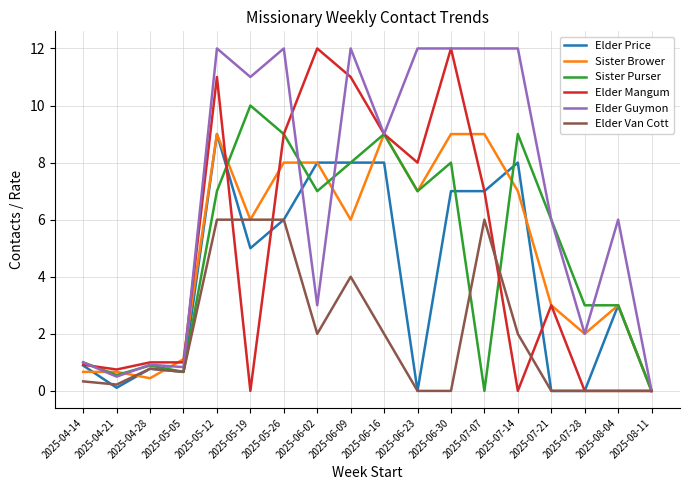

Which series changed the most between 2025-06-23 and 2025-07-28?

Elder Guymon